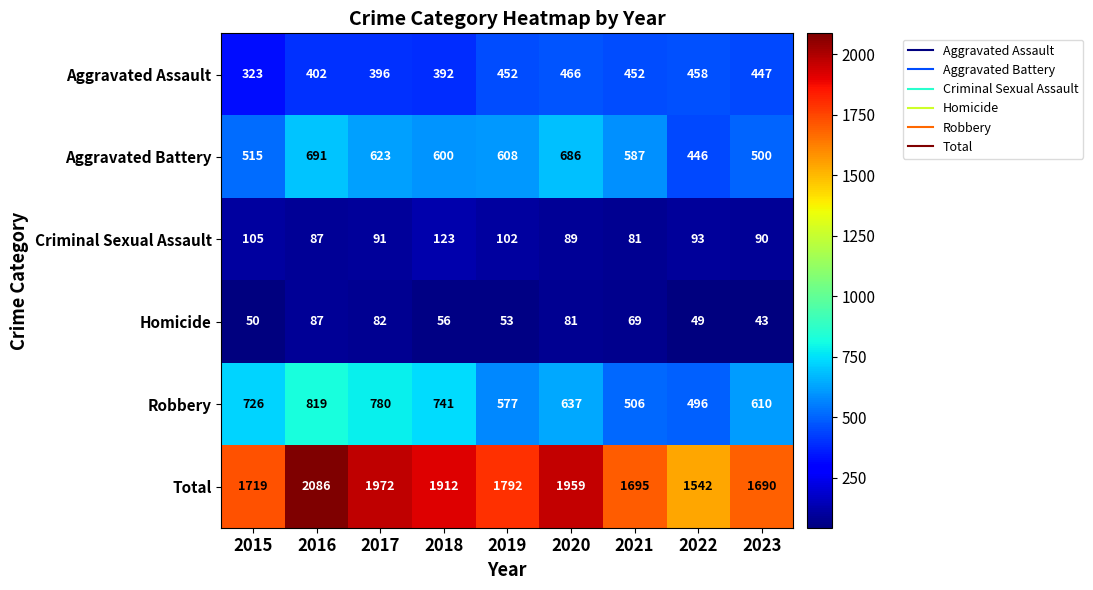

Rank the categories by Homicide value from lowest to highest.

2023, 2022, 2015, 2019, 2018, 2021, 2020, 2017, 2016